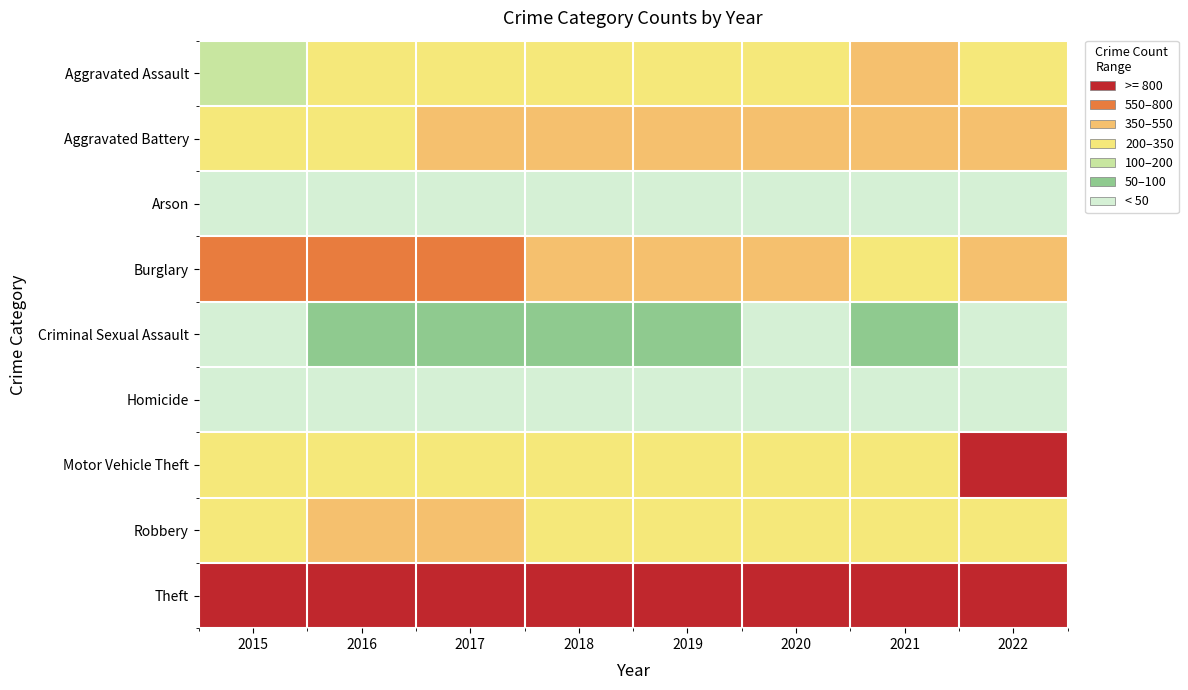

Between 2018 and 2016, which is larger?

2018